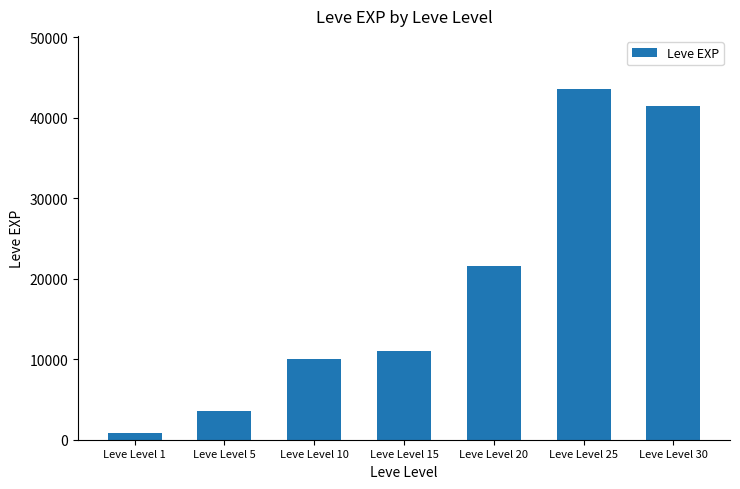

The chart shows a value of 41410 at Leve Level 30. True or false?

True